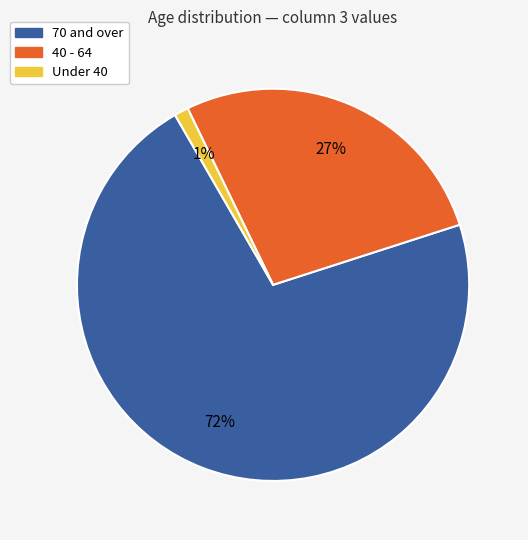

Is it true that Under 40 is 11% of the pie?

False